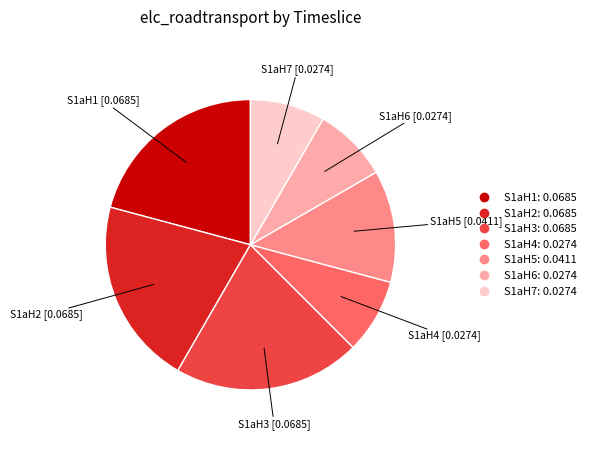

Is there a majority slice in this chart?

No